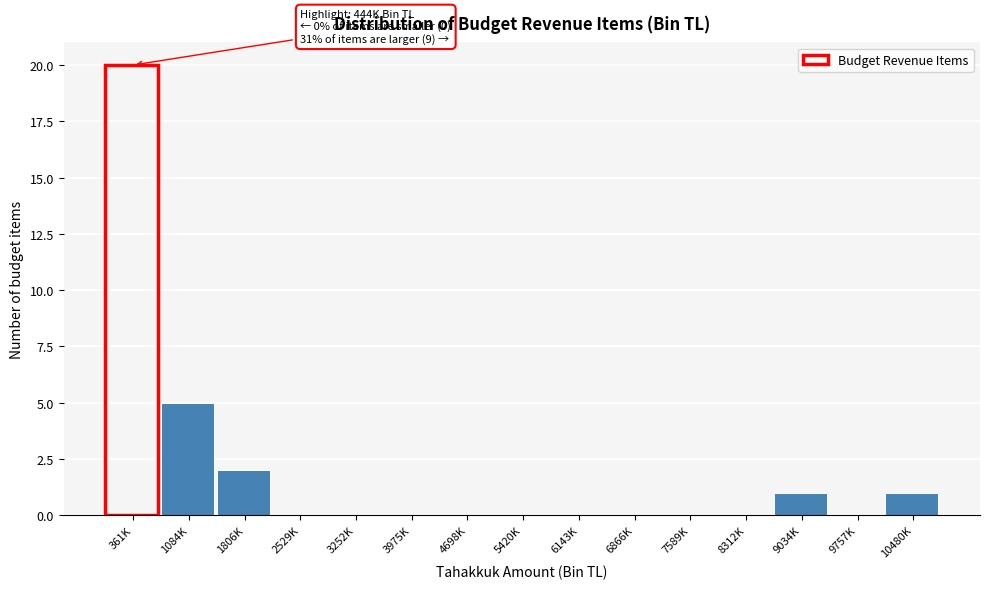

Reading left to right, what are all the values shown in this chart?

361K=20	1084K=5	1806K=2	2529K=0	3252K=0	3975K=0	4698K=0	5420K=0	6143K=0	6866K=0	7589K=0	8312K=0	9034K=1	9757K=0	10480K=1